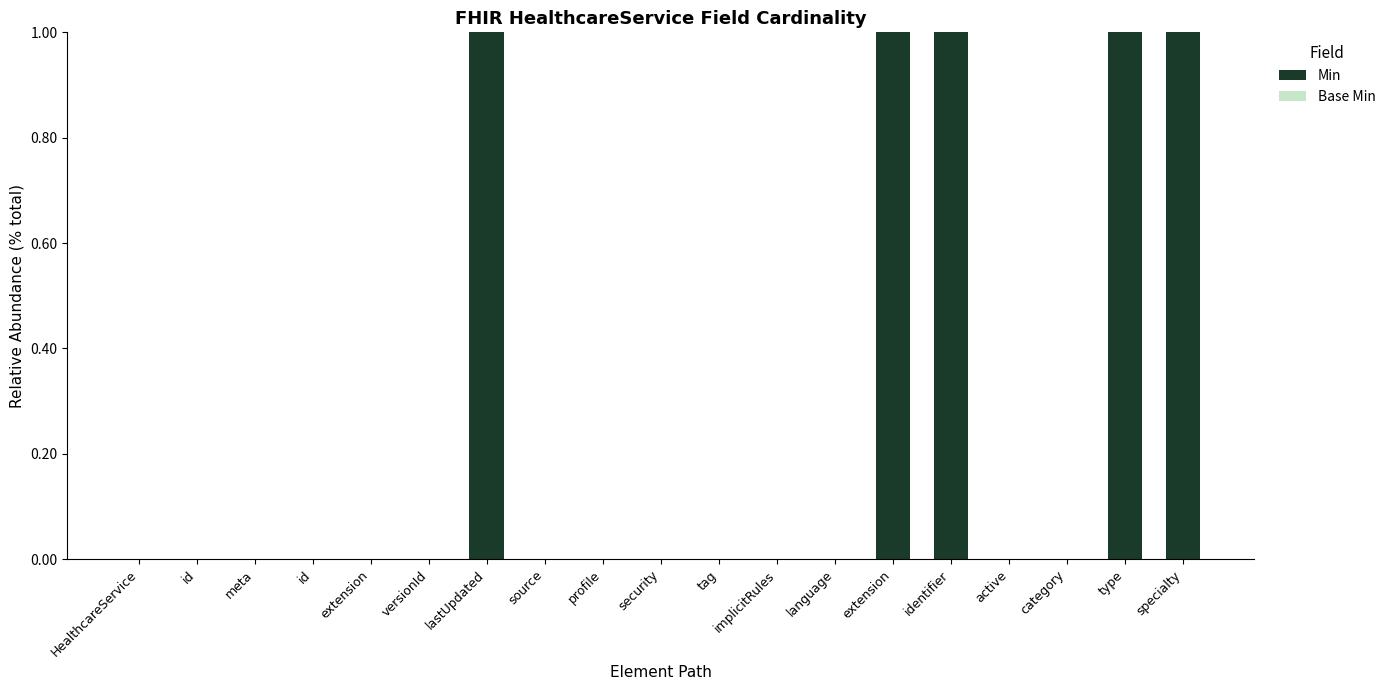

What is the label of the 4th bar from the left?

id